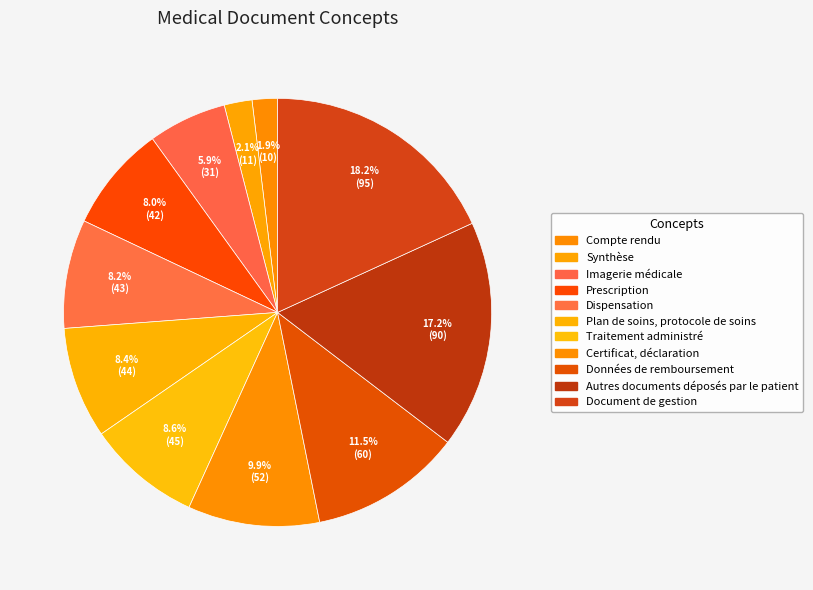

How many segments does this pie chart have?

11